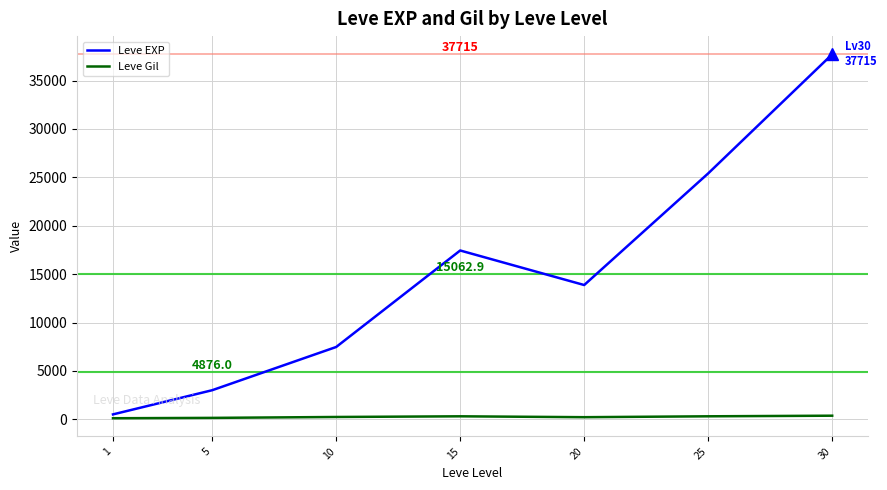

List the series in order of their peak value, lowest first.

Leve Gil, Leve EXP